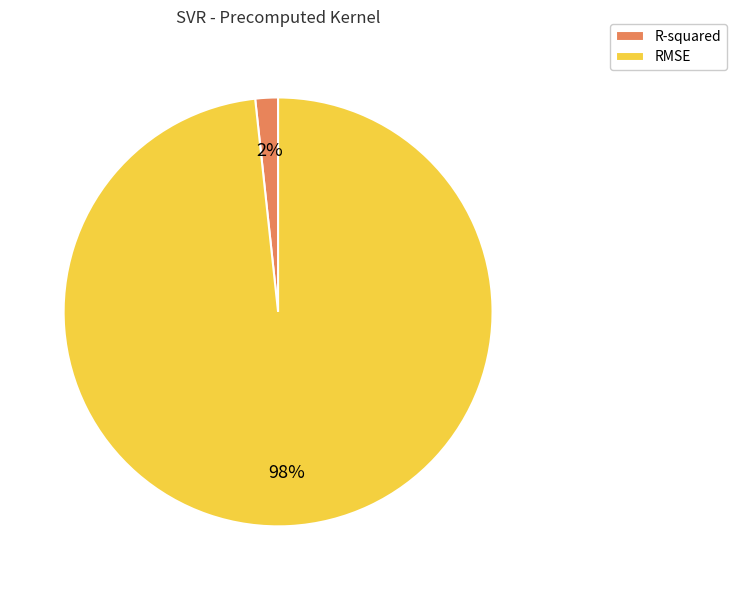

To the nearest percent, what is the combined percentage of RMSE and R-squared?

100%